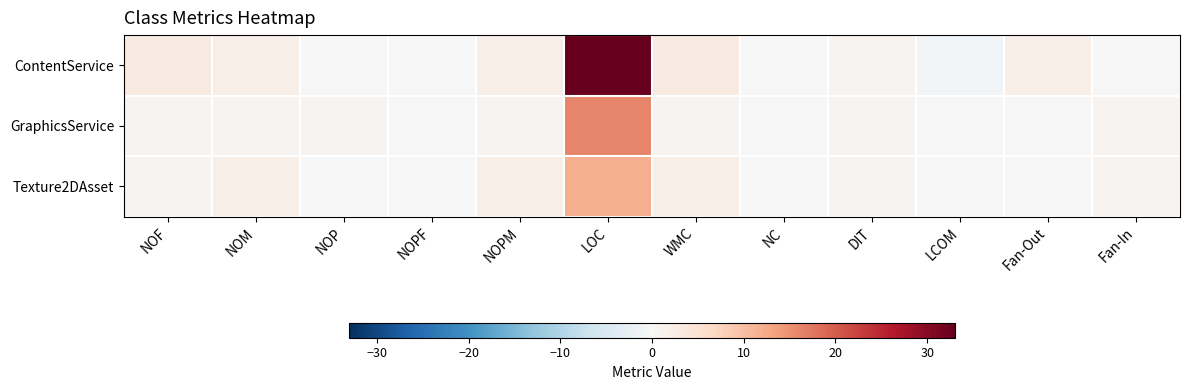

Which series changed the most between DIT and Fan-Out?

ContentService